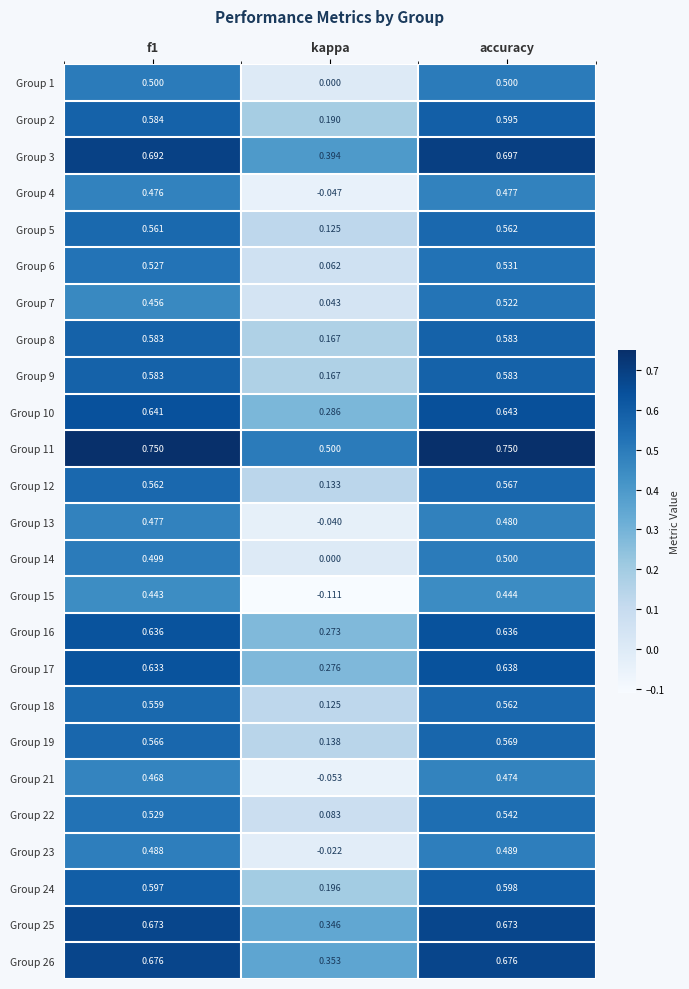

Is the value of Group 14 at accuracy greater than the value of Group 22 at f1?

No